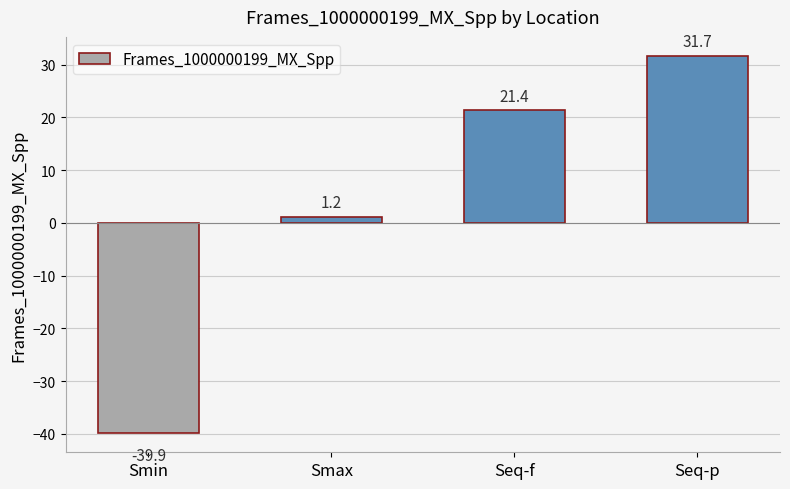

What is the value of the 4th bar from the left?

31.7